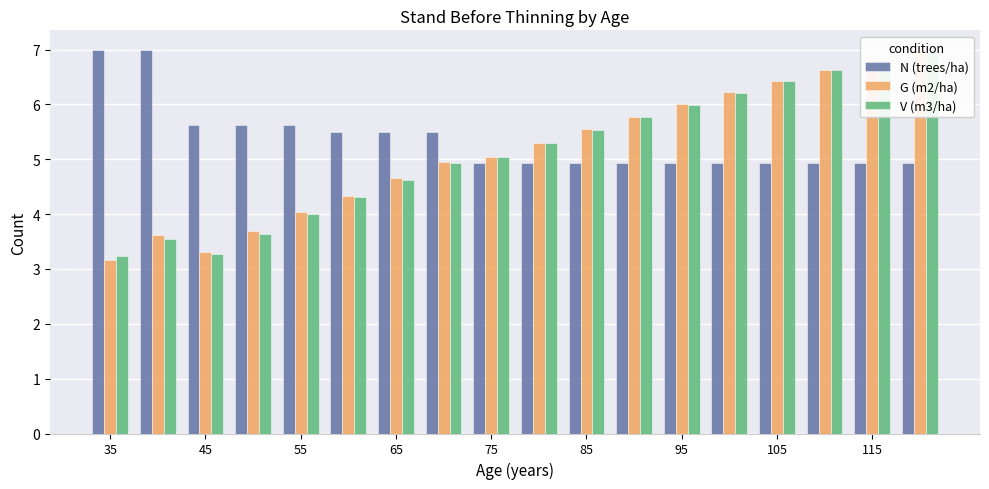

Rank the series at 45 from lowest to highest value.

V (m3/ha), G (m2/ha), N (trees/ha)